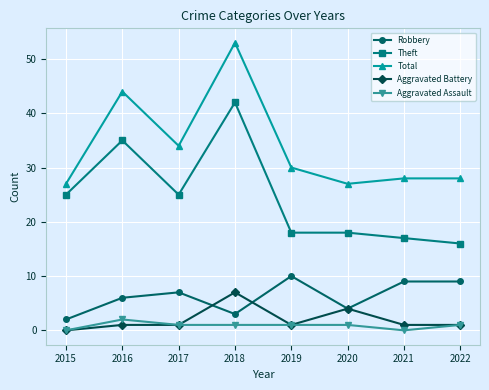

In Total, how many points are lower than both neighbors (excluding endpoints)?

2